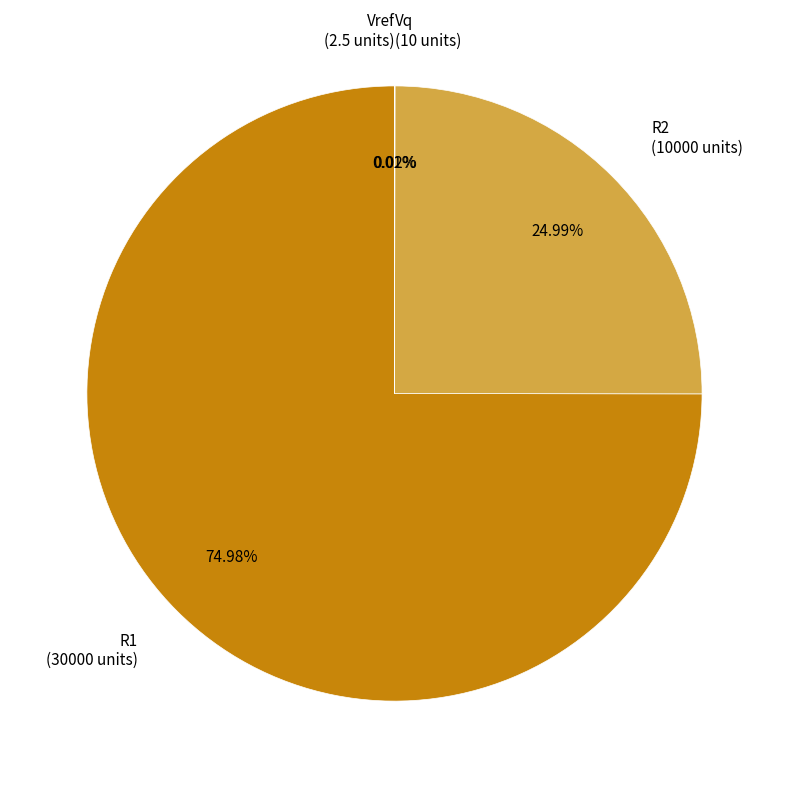

What is the ratio of the value at R2 (10000 units) to the value at R1 (30000 units)?

0.3